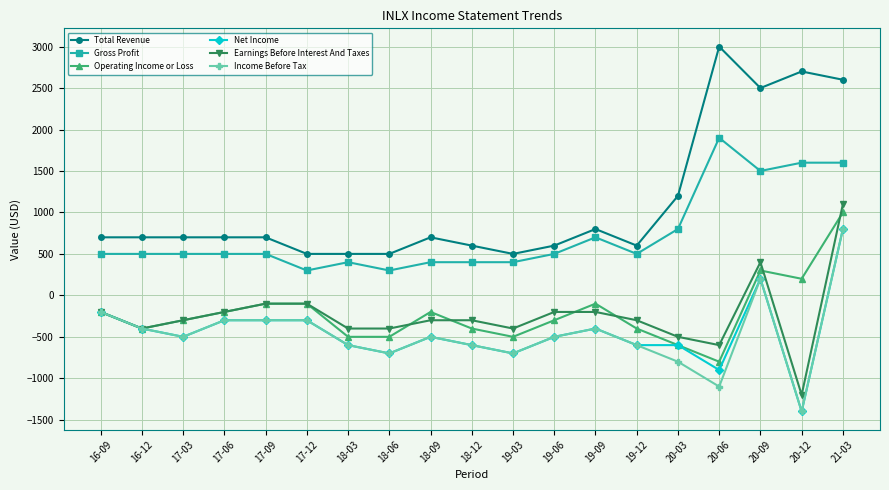

What value does the Income Before Tax series have at 17-12?

-300